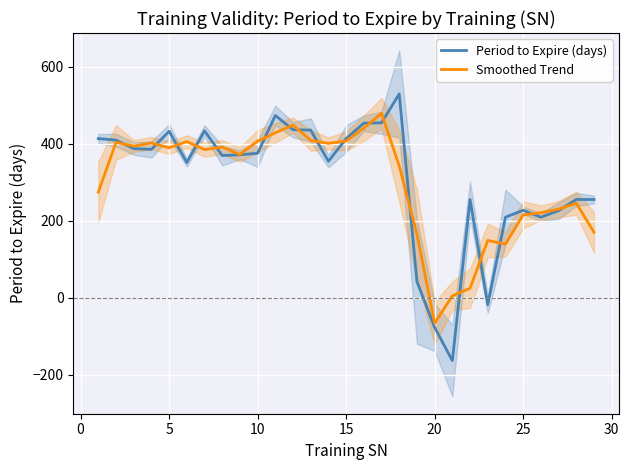

Count the number of categories in the chart.

29